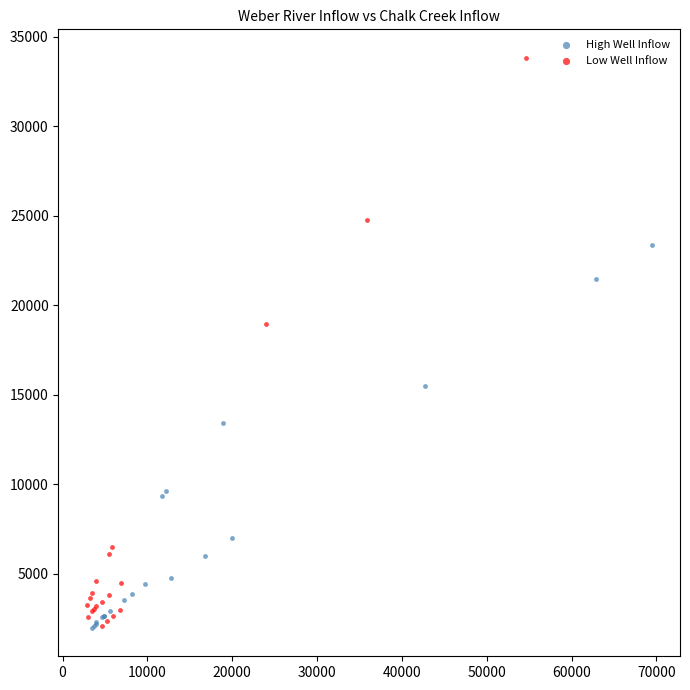

Which series reaches the maximum Y coordinate?

Low Well Inflow